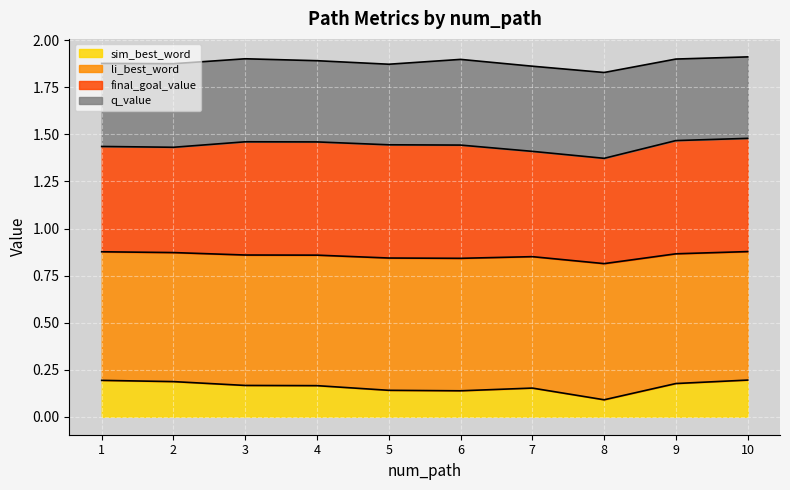

Is it true that sim_best_word equals 0.3 at 10?

False